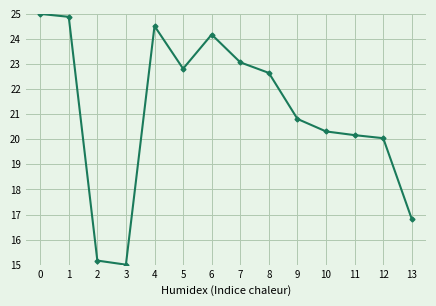

What is the value of the 11th point from the left?

20.3